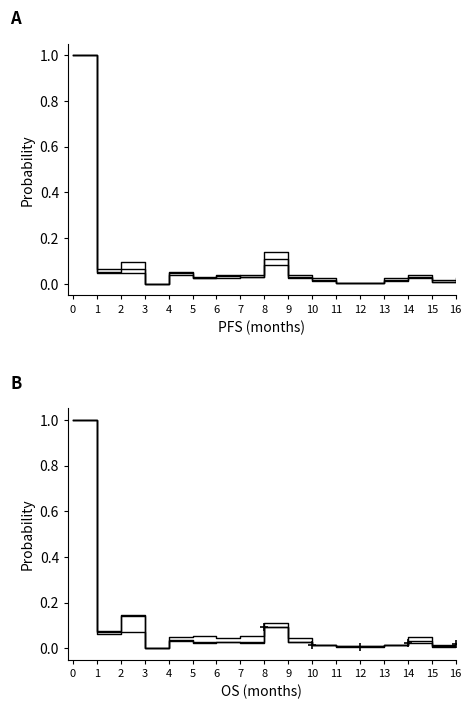

List the series in order of their peak value, lowest first.

col_52, col_53, col_56, col_45, col_57, col_25